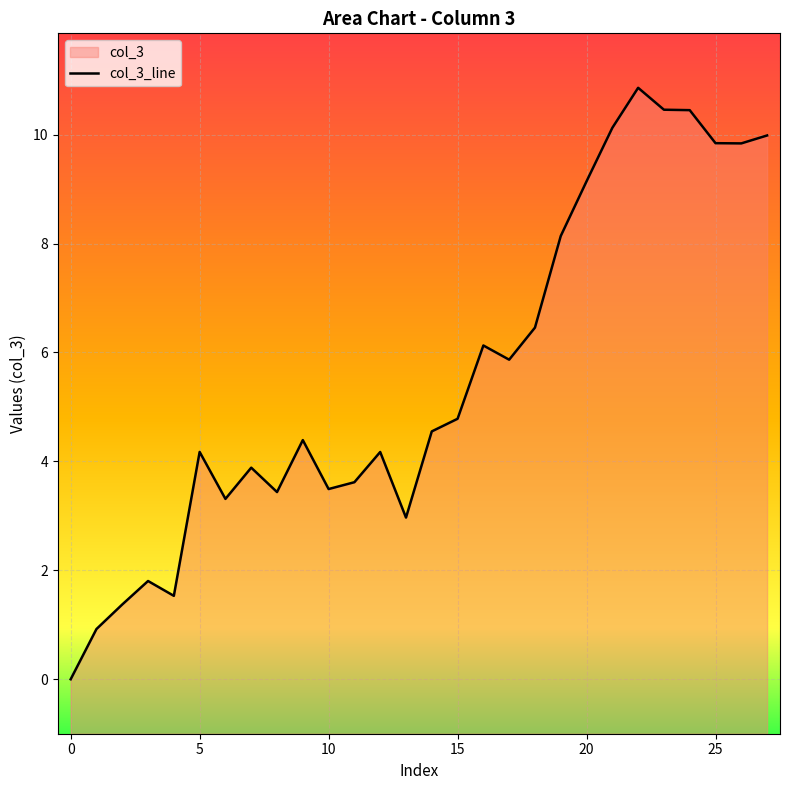

What is the label of the 3rd point from the right?

25